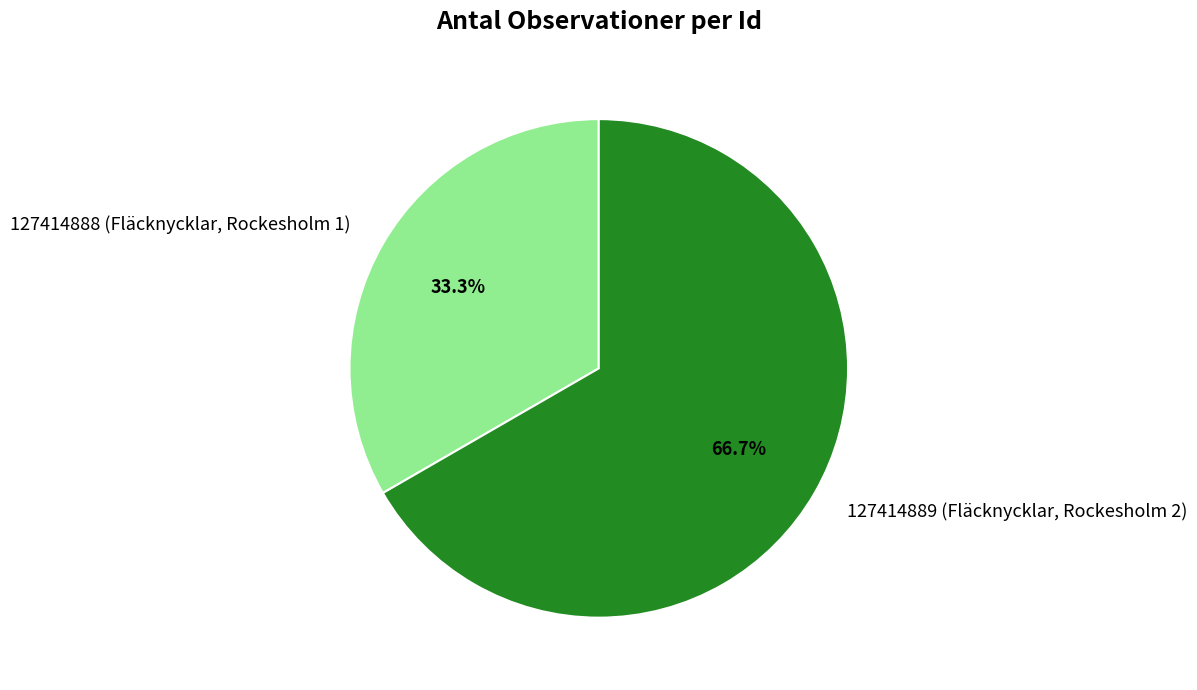

Is it true that 127414889 (Fläcknycklar, Rockesholm 2) is 78% of the pie?

False